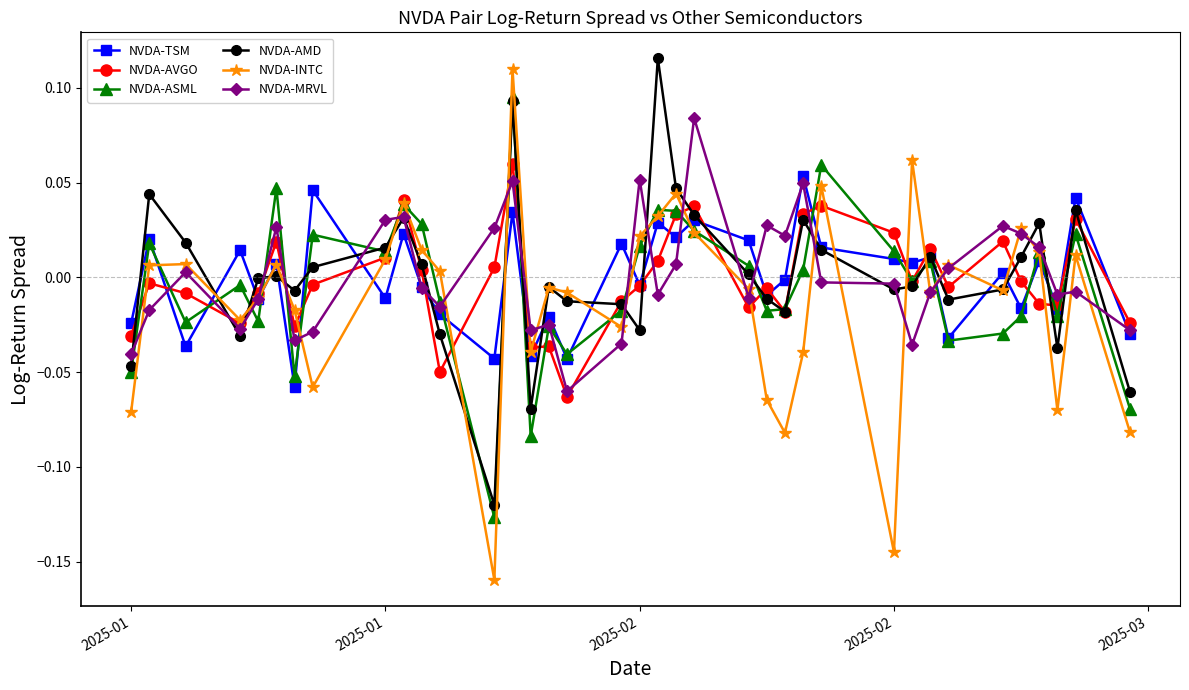

What are all the series names shown in the legend?

NVDA-TSM, NVDA-AVGO, NVDA-ASML, NVDA-AMD, NVDA-INTC, NVDA-MRVL